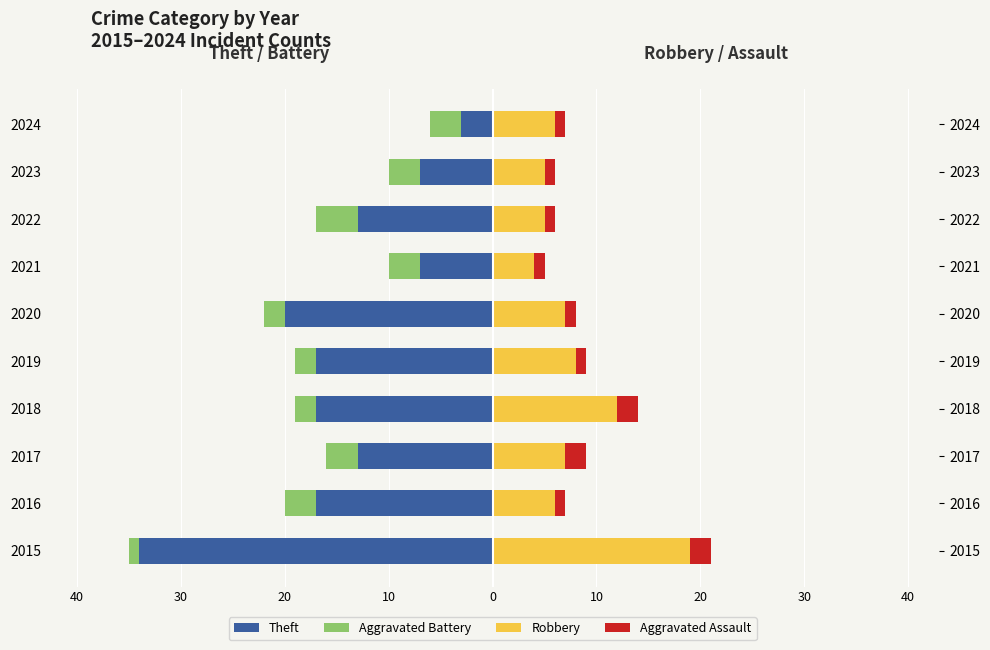

Which series has the largest range (max minus min)?

Theft